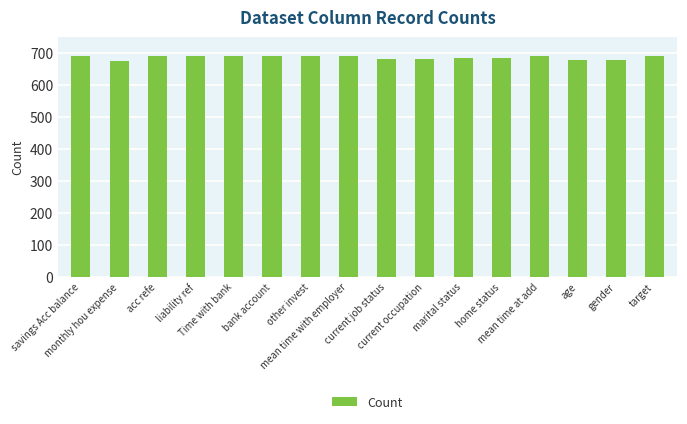

What is the sum of all values?

10973